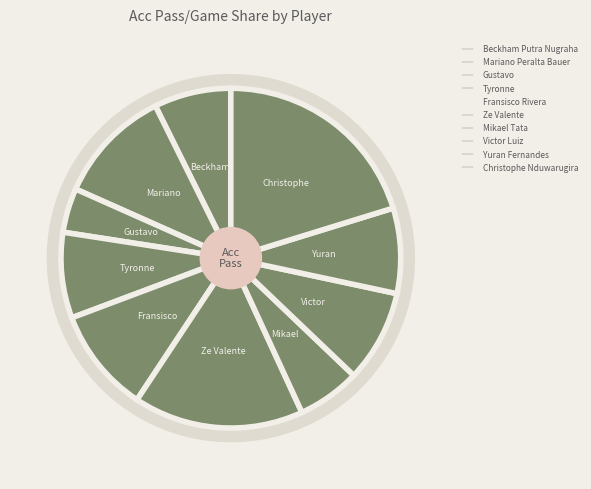

What percentage is NOT represented by Mariano Peralta Bauer?

89.0%